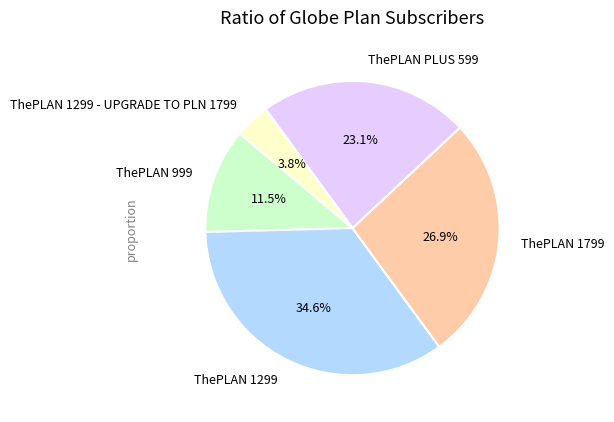

True or false: ThePLAN 1799 accounts for 19% of the total.

False